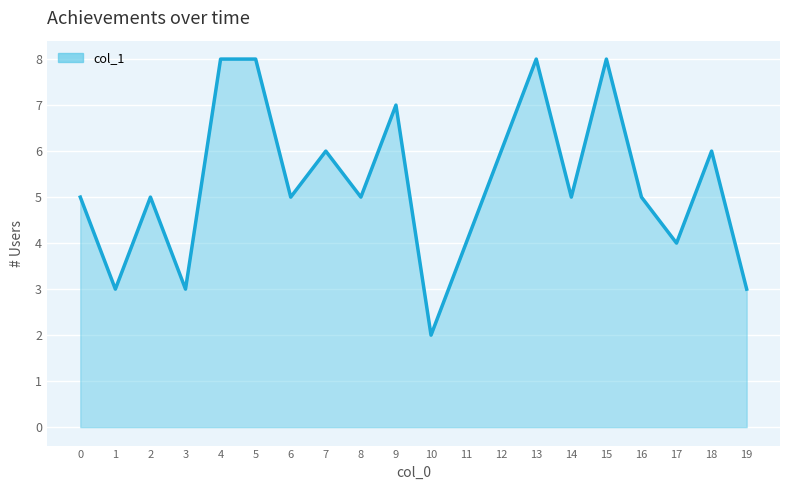

At which category does the chart reach its minimum across all series?

10